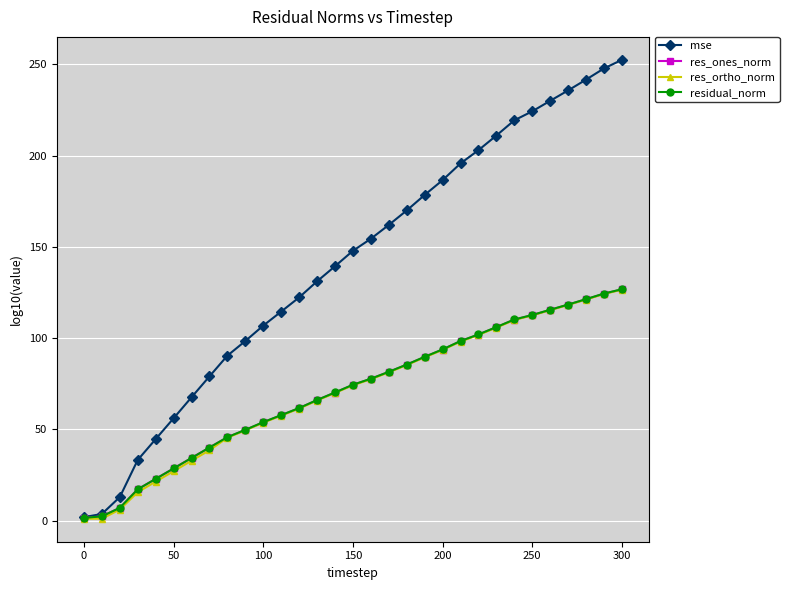

What is the maximum value for res_ones_norm?

126.7